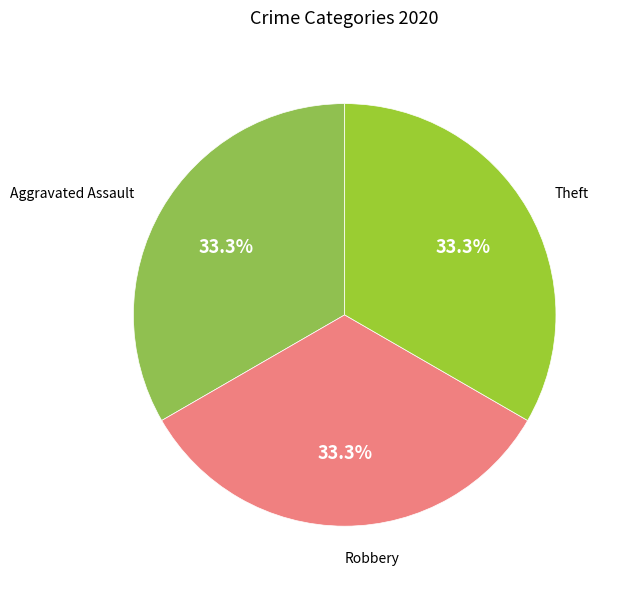

What percentage is NOT represented by Theft?

66.7%